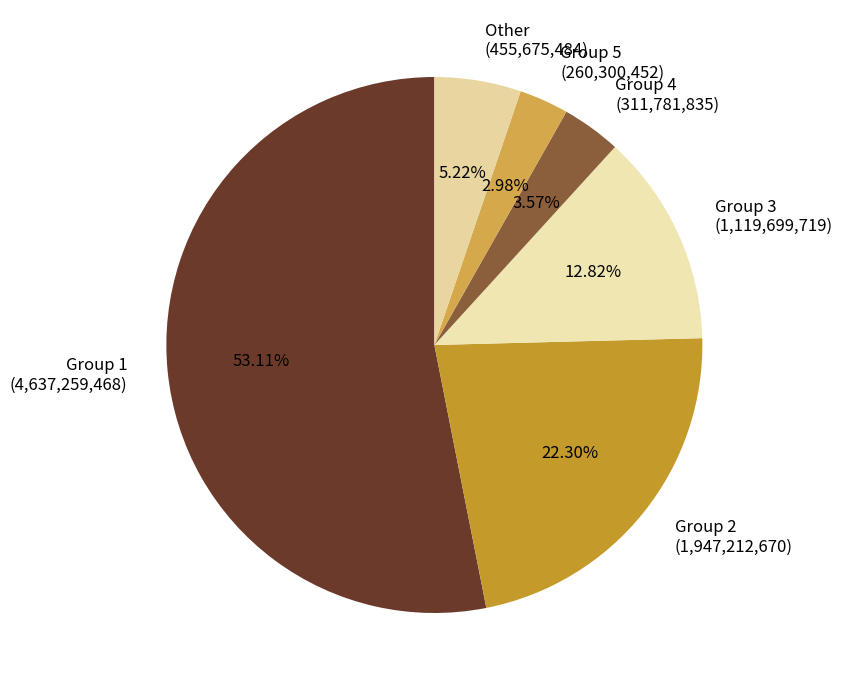

Is there a majority slice in this chart?

Yes